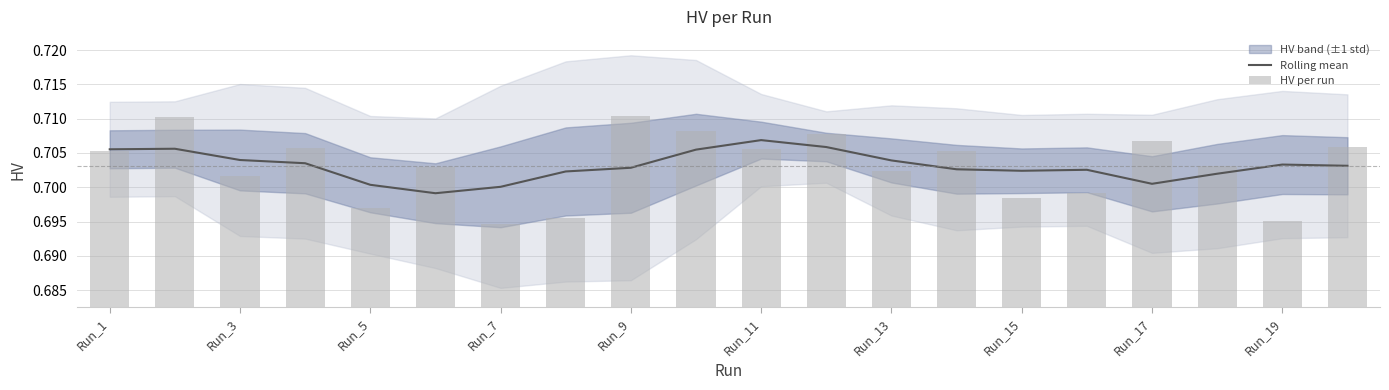

What is the label of the 20th bar from the right?

Run_1